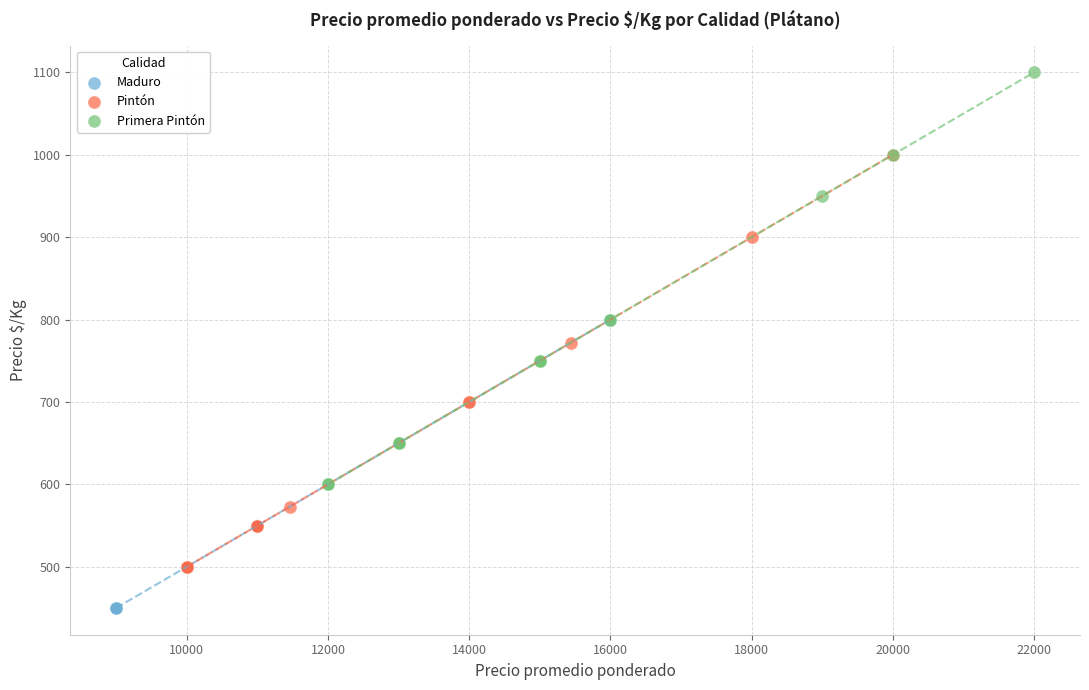

Which series contains the highest Y value?

Primera Pintón